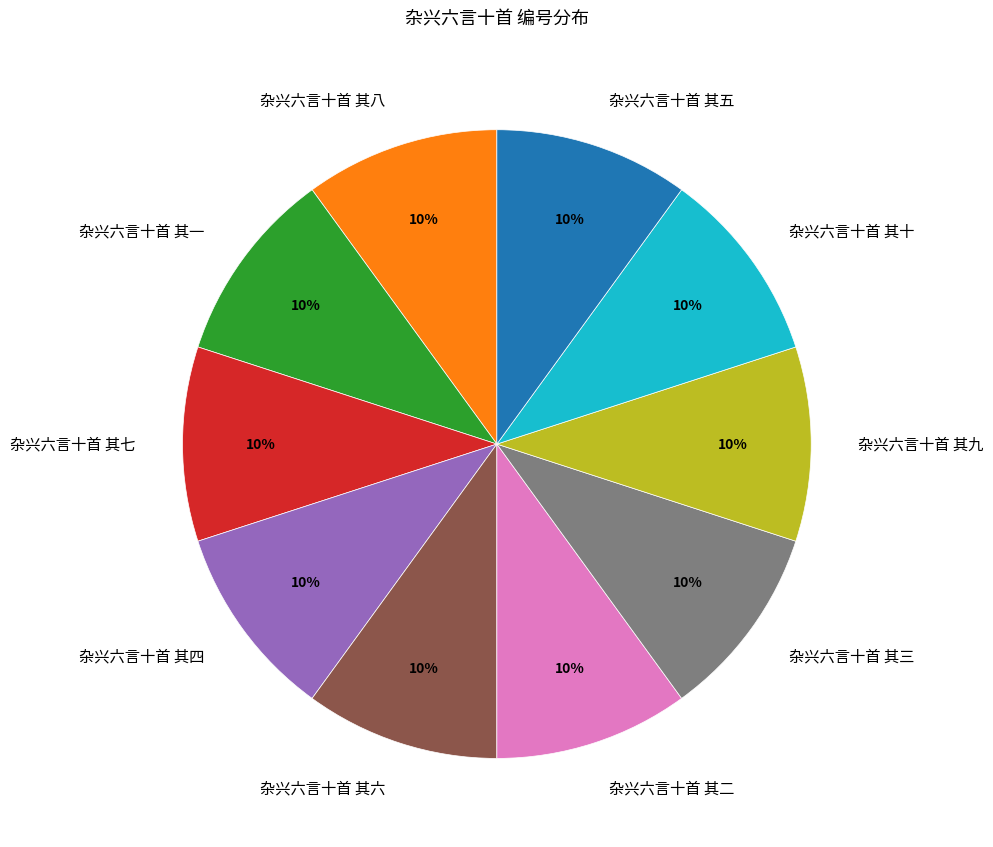

The 杂兴六言十首 其一 slice represents 10% of the pie. True or false?

True